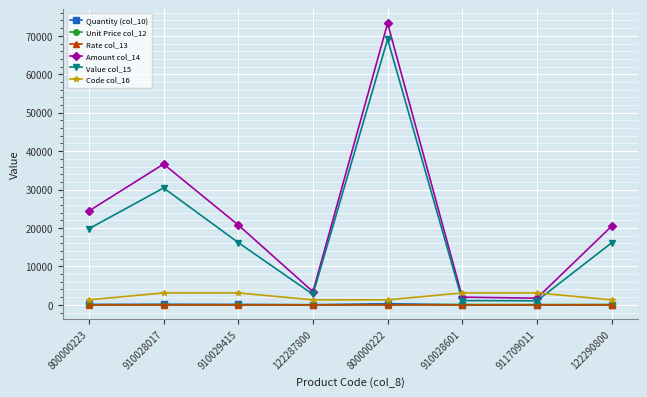

Which series has the widest spread of values?

Amount col_14